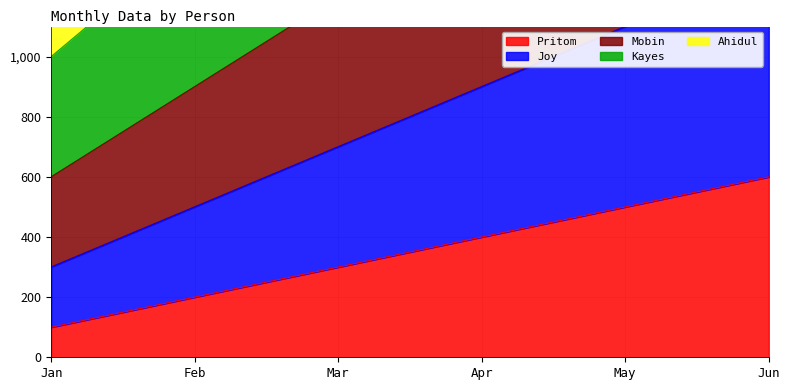

At which category does the chart reach its peak across all series?

Jun